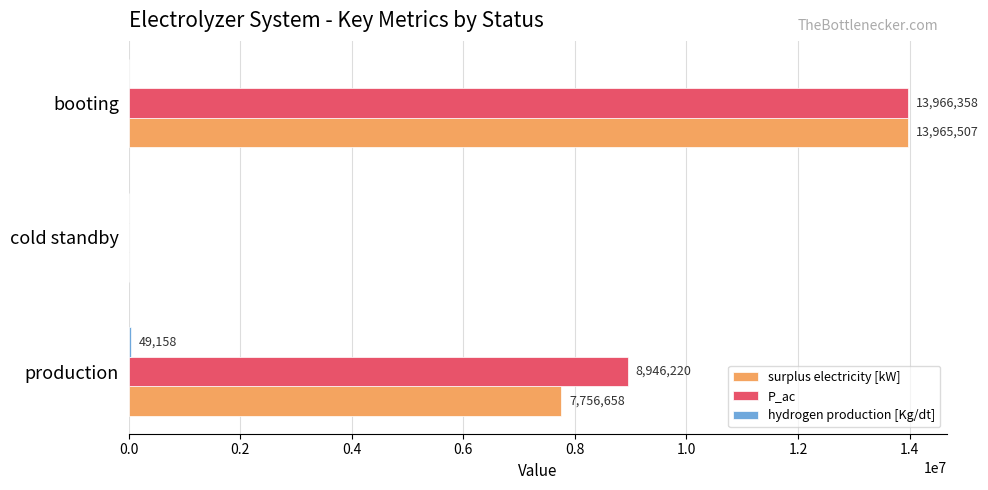

The value of P_ac at production is 5685617.6. True or false?

False